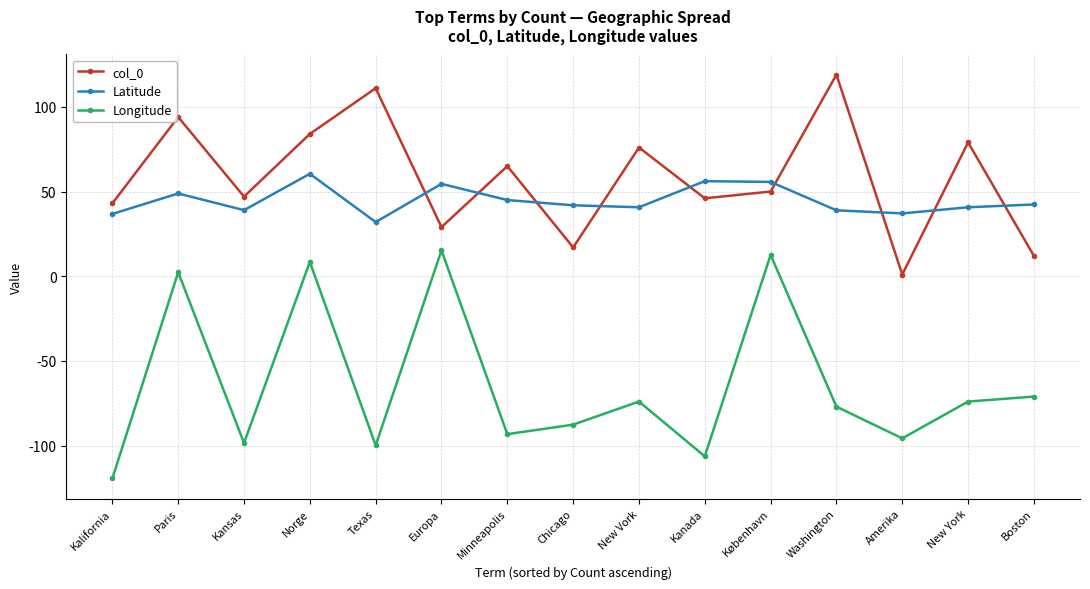

What is the difference between the maximum and minimum values in the Latitude series?

28.5